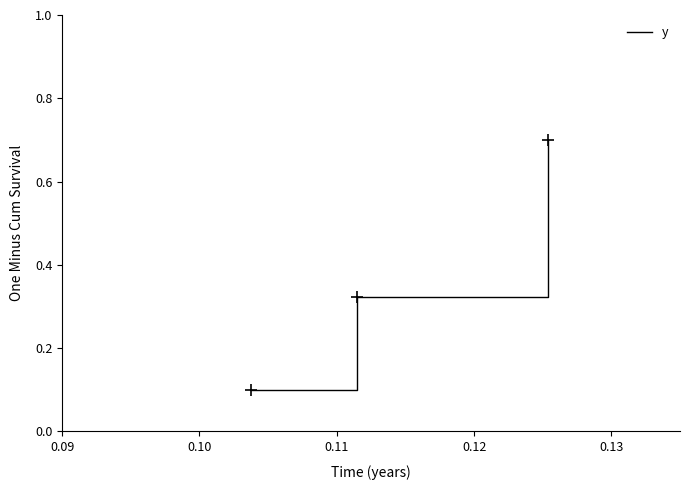

Count the values in the range 0 to 1.

3